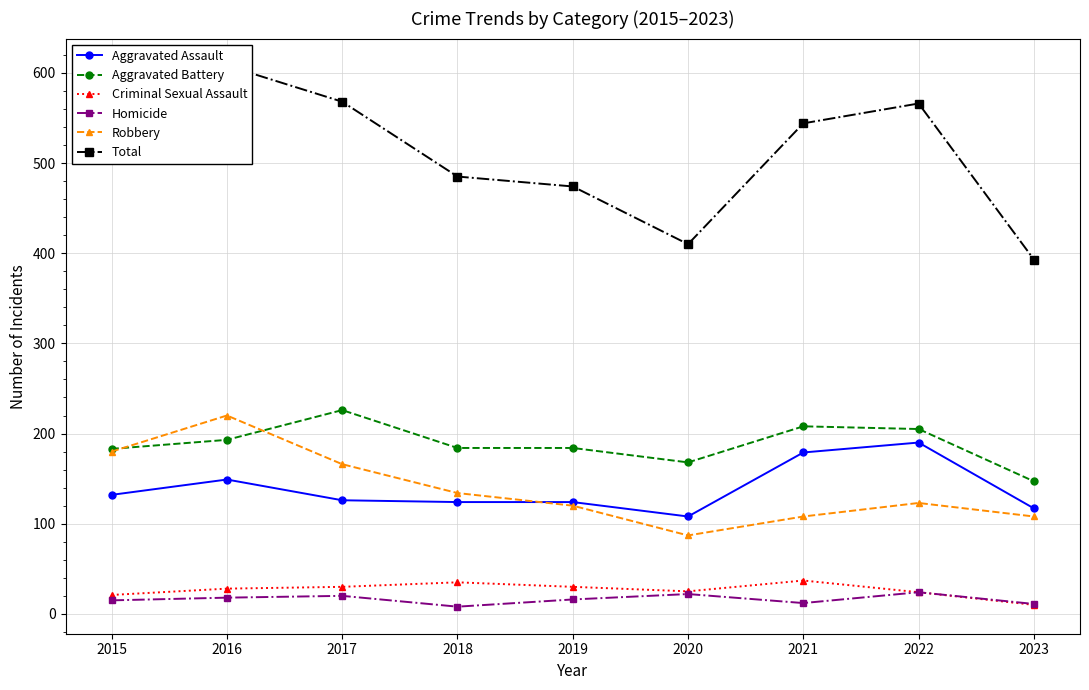

The value of Total at 2022 is 1005. True or false?

False